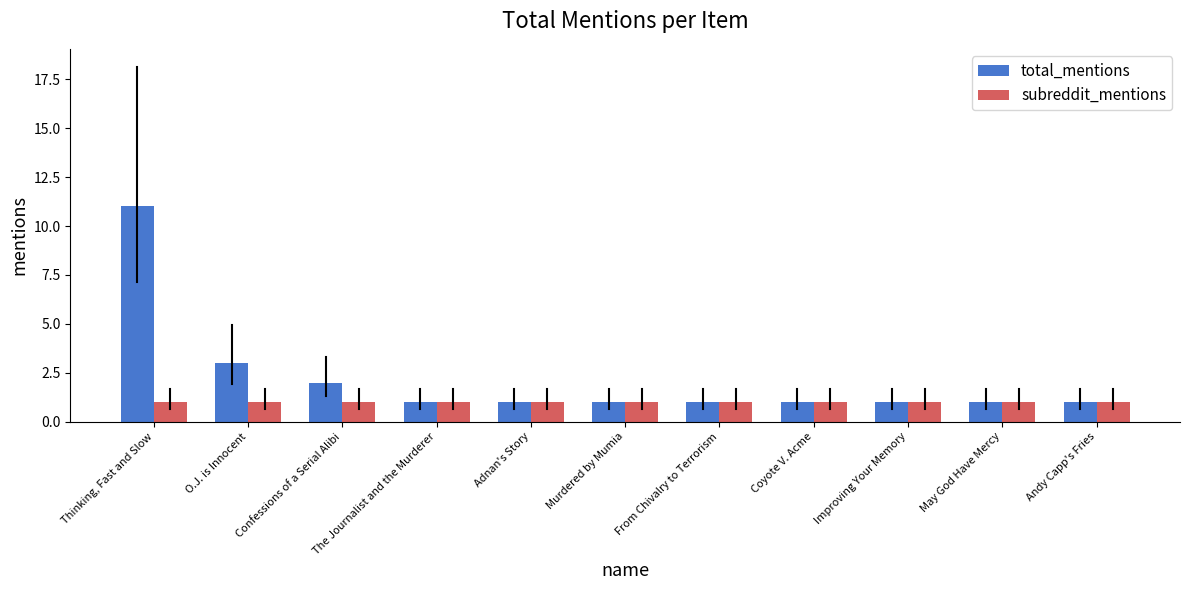

Which series has the largest range (max minus min)?

total_mentions